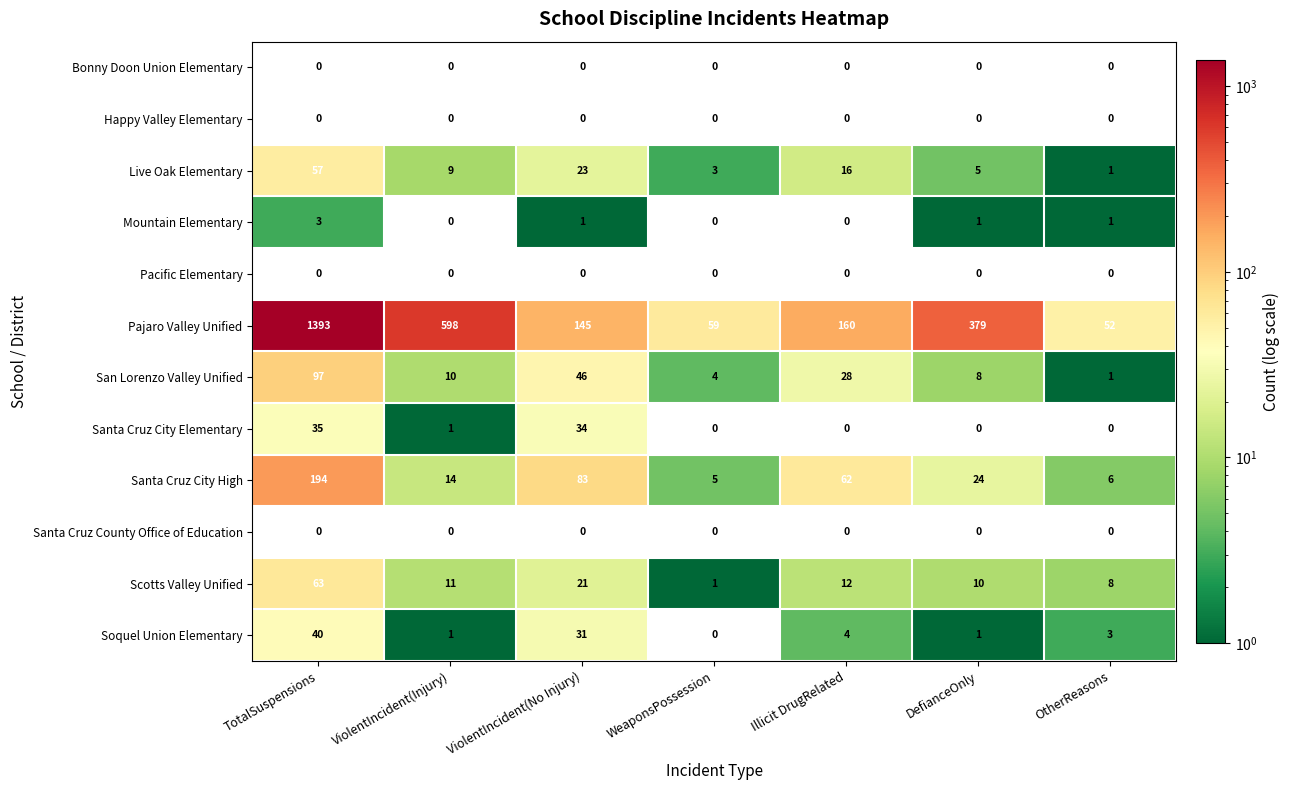

What value does the Scotts Valley Unified series have at Illicit DrugRelated, to the nearest 5?

10